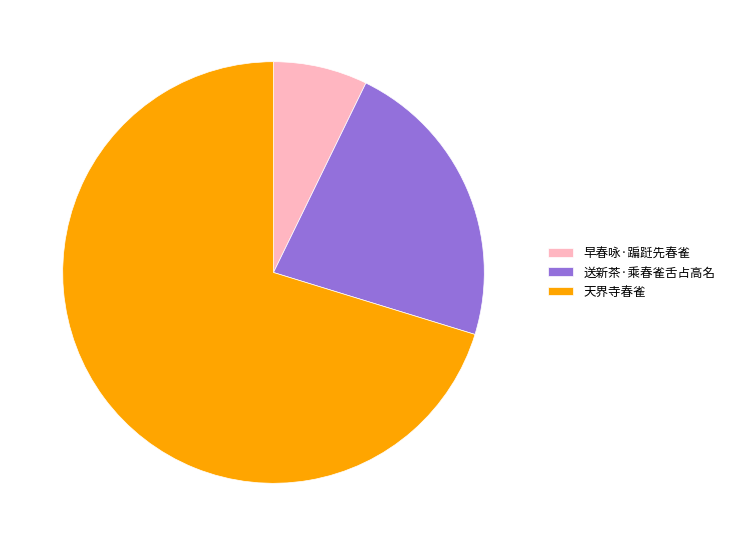

Combined, do 早春咏·蹁跹先春雀 and 送新茶·乘春雀舌占高名 account for over 50%?

No